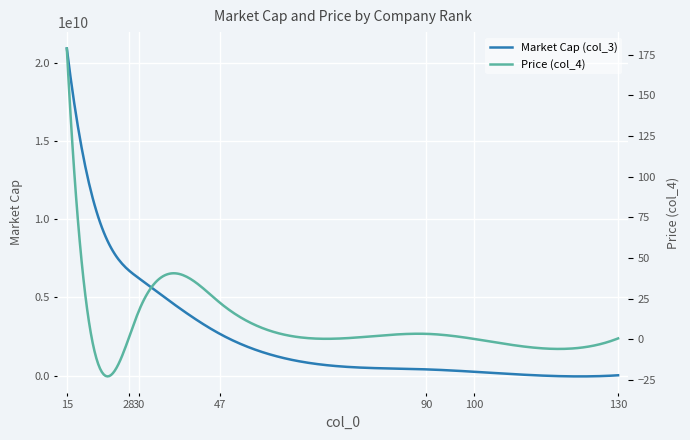

Count the number of data series in this chart.

2